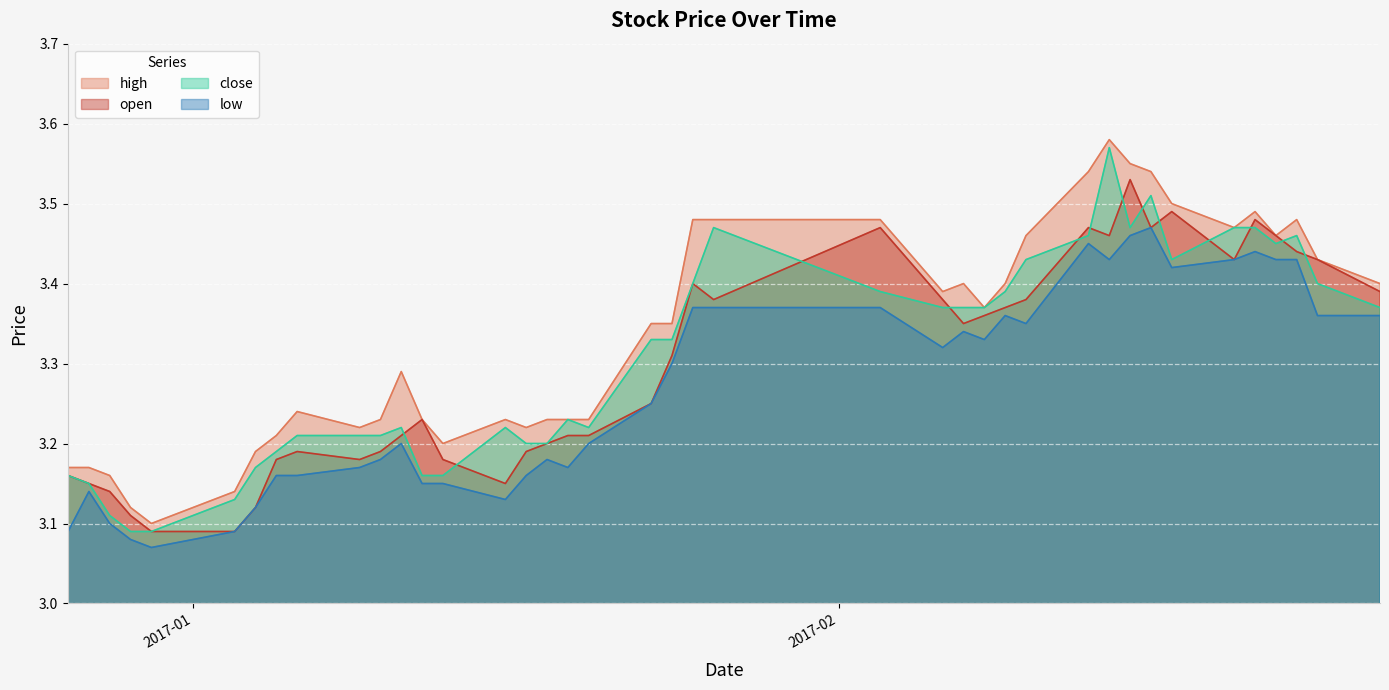

True or false: close has a value of 1.2 at 2017-02-22.

False